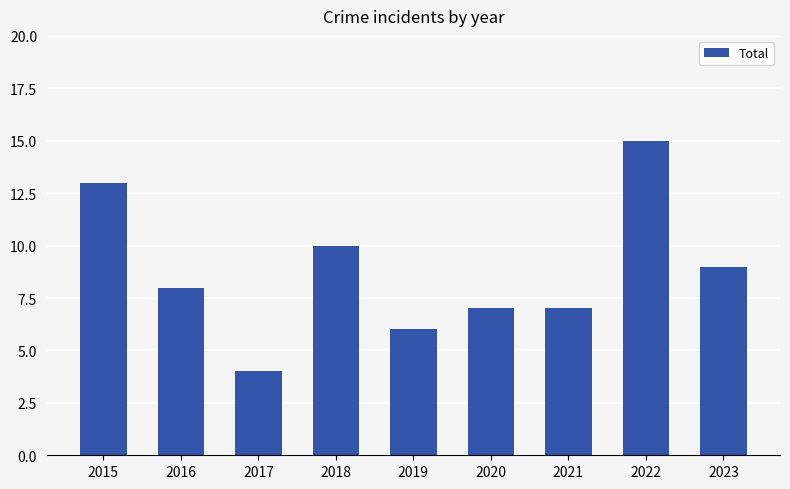

True or false: the data shows 15 at 2022.

True